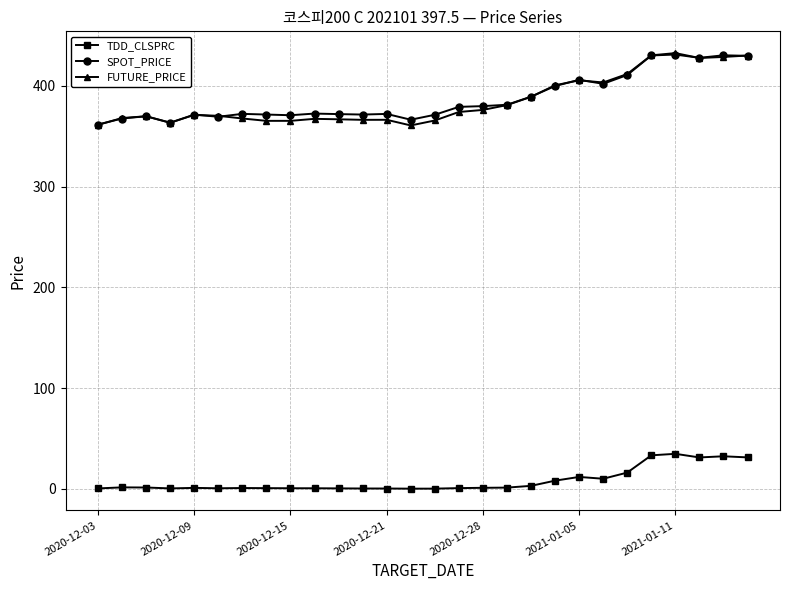

In SPOT_PRICE, how many points are lower than both neighbors (excluding endpoints)?

7